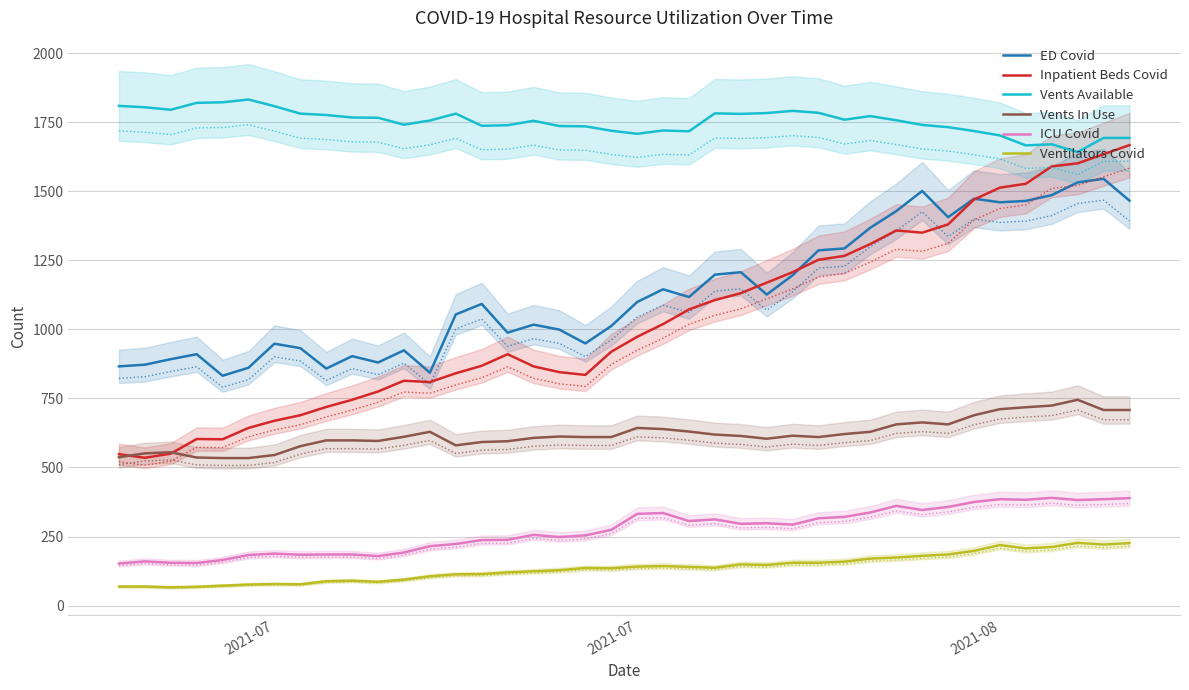

Reading left to right, extract all data points from this chart.

ED Covid: 866	872	892	910	832	861	948	932	858	903	880	924	843	1054	1092	988	1017	999	949	1012	1099	1145	1117	1198	1207	1126	1196	1286	1293	1368	1428	1501	1406	1473	1460	1465	1486	1532	1545	1466
Inpatient Beds Covid: 548	535	550	603	602	643	669	689	719	745	775	814	809	841	868	910	866	845	835	919	973	1019	1072	1106	1131	1169	1207	1252	1266	1309	1358	1350	1380	1470	1513	1527	1590	1601	1634	1667
Vents Available: 1809	1804	1795	1820	1822	1832	1808	1781	1776	1767	1766	1741	1756	1781	1737	1739	1755	1736	1735	1719	1708	1720	1717	1782	1780	1783	1791	1784	1759	1772	1757	1740	1732	1718	1702	1666	1670	1642	1693	1693
Vents In Use: 537	551	555	536	534	534	545	577	598	598	596	611	629	580	592	595	607	612	610	610	643	639	630	619	614	604	615	610	621	629	656	663	656	689	711	718	724	745	708	708
ICU Covid: 152	160	155	154	165	183	188	184	185	185	179	192	215	223	237	238	256	248	254	274	332	335	306	312	296	298	293	316	321	337	361	346	357	375	385	383	390	382	385	389
Ventilators Covid: 69	69	66	68	72	76	78	77	88	90	86	94	106	113	114	120	124	128	136	135	141	143	140	137	149	147	155	155	159	170	174	180	185	198	219	207	212	227	221	226